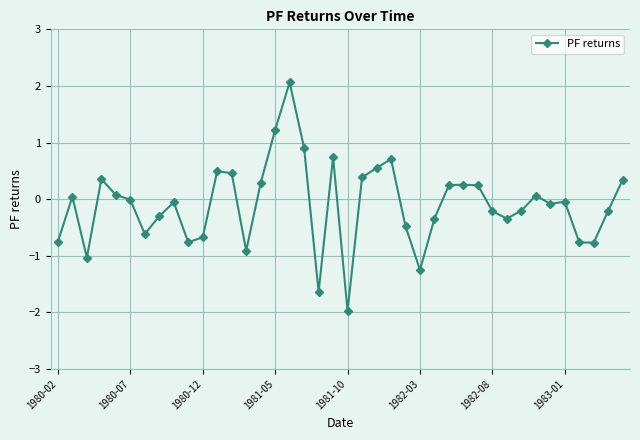

What is the sum of all values?

-4.0